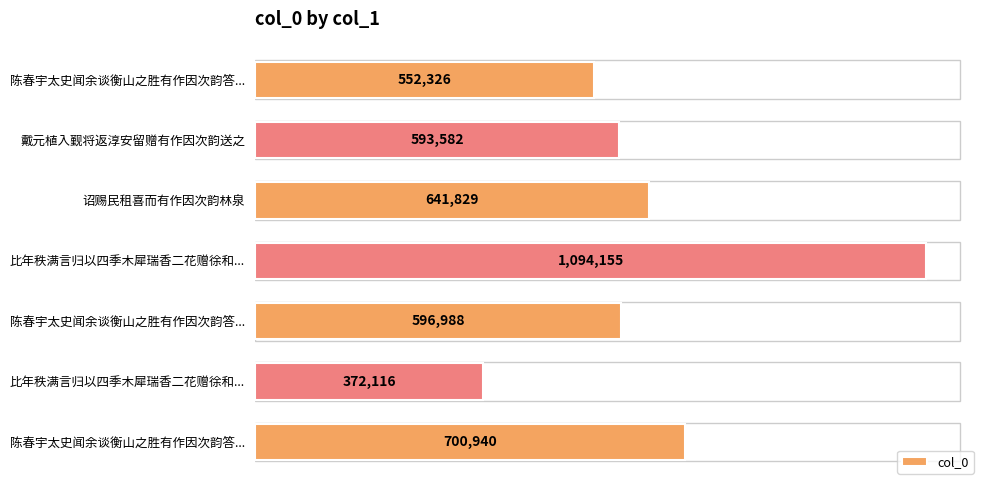

What is the difference between the maximum and second lowest values?

541829